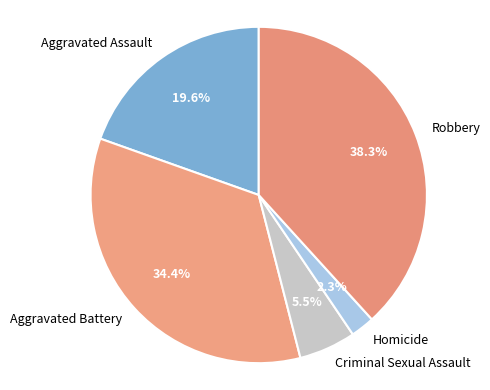

What is the smallest slice in the pie chart?

Homicide